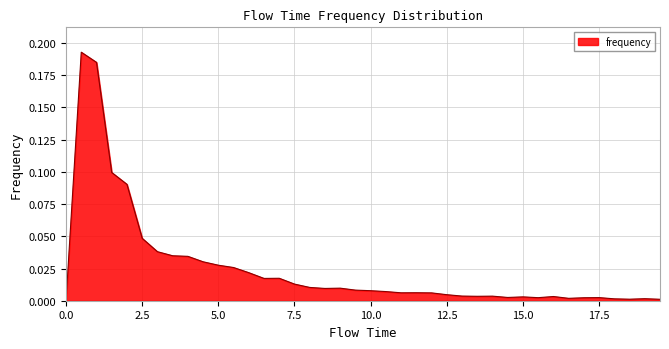

How many points are higher than both their immediate neighbors (excluding endpoints)?

9